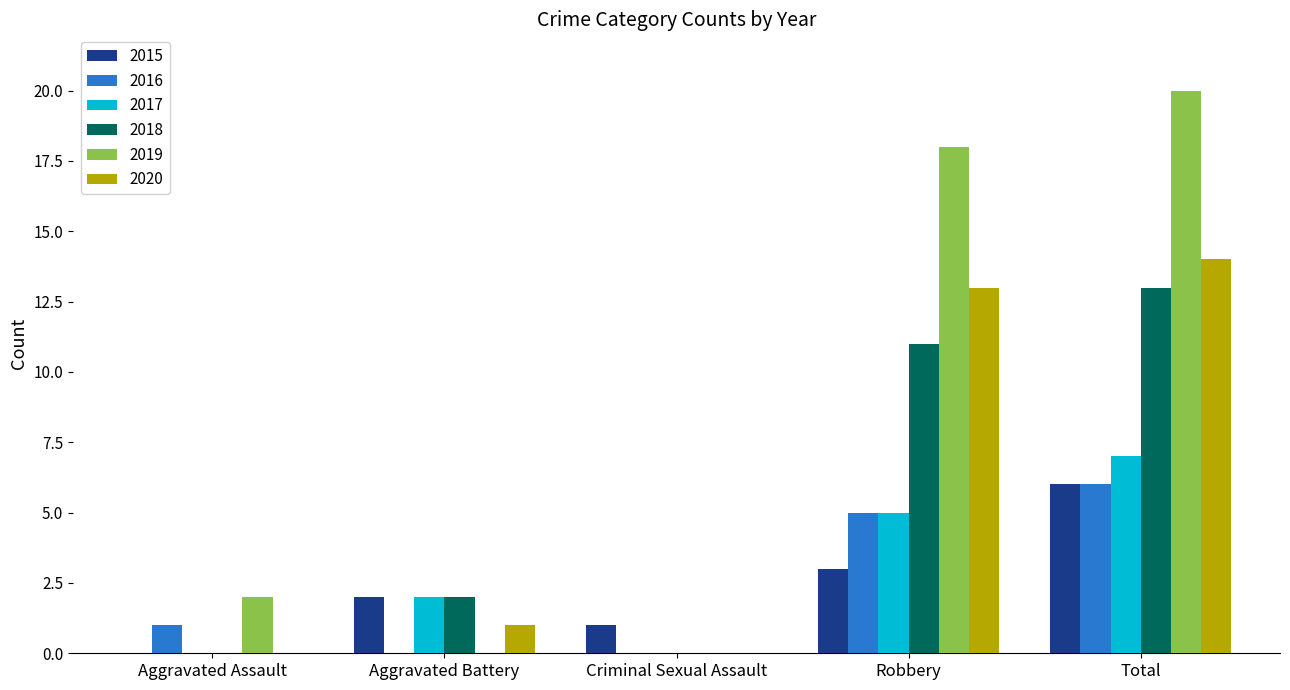

Which series changed the most between Aggravated Battery and Robbery?

2019